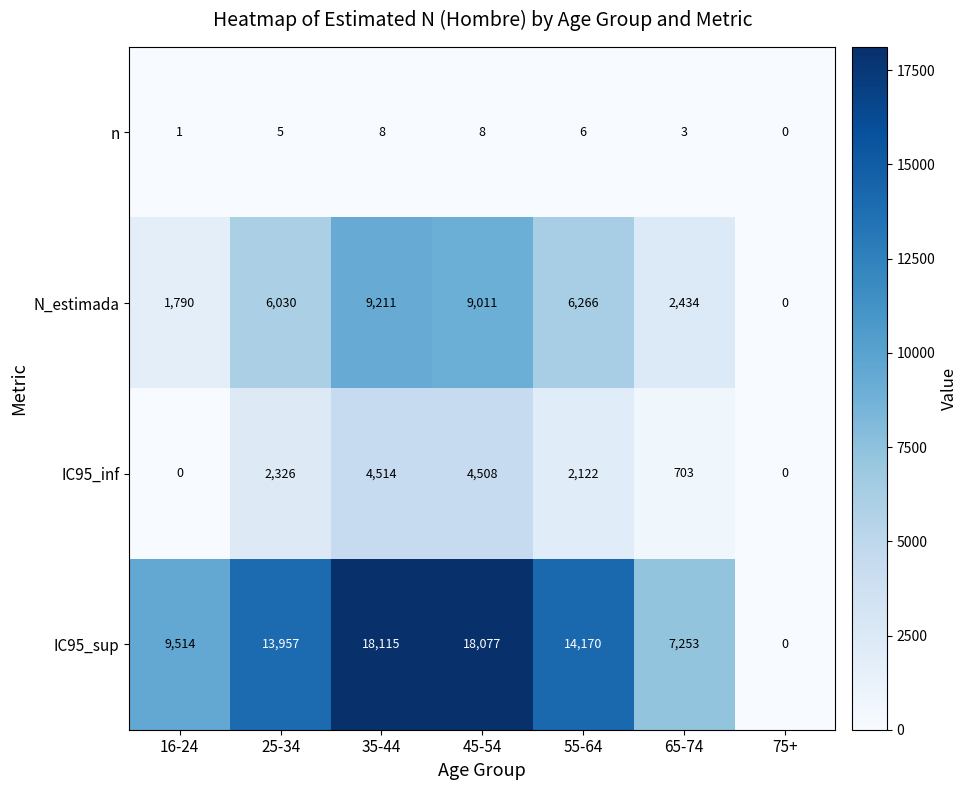

What is the average value of the n series?

4